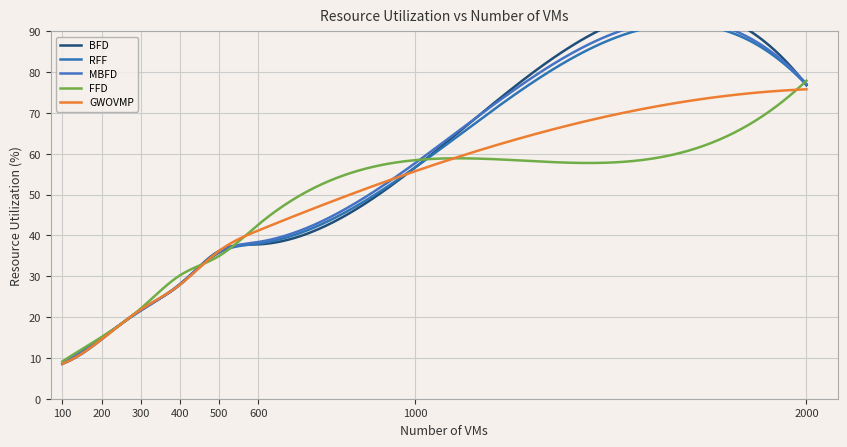

What is the maximum value for FFD?

77.9